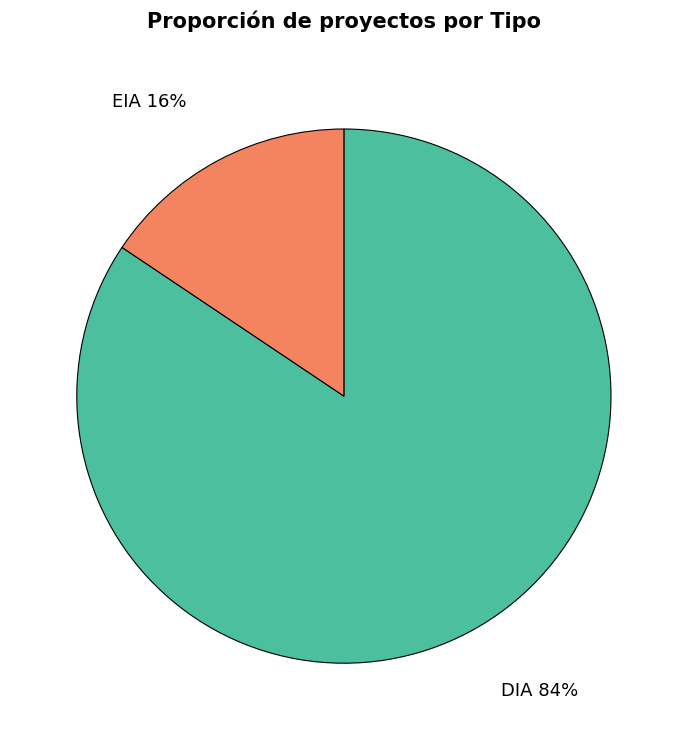

Is it true that EIA is 27% of the pie?

False